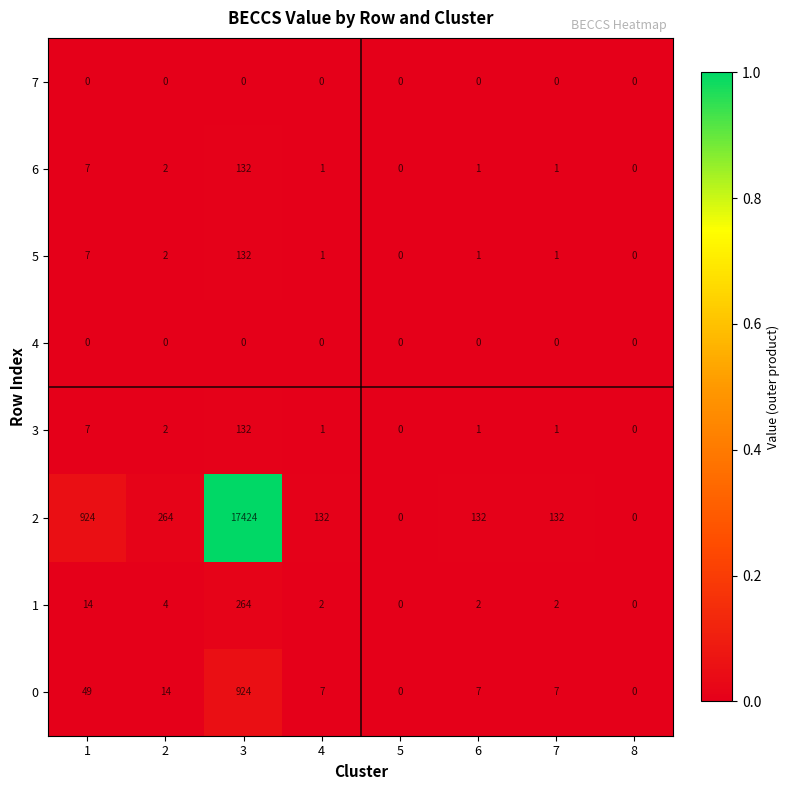

True or false: 3 has a value of 132 at 3.

True